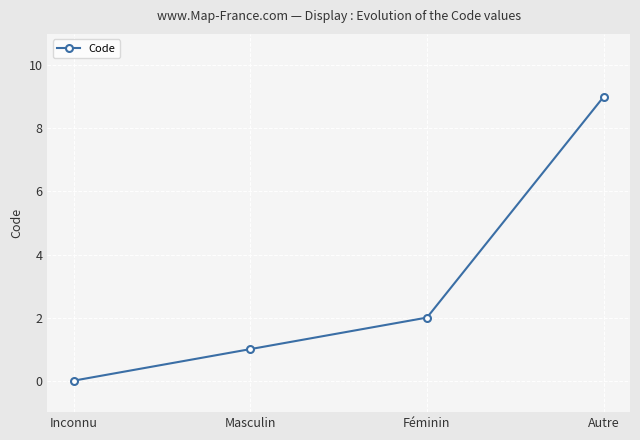

How many data points does each series have?

4